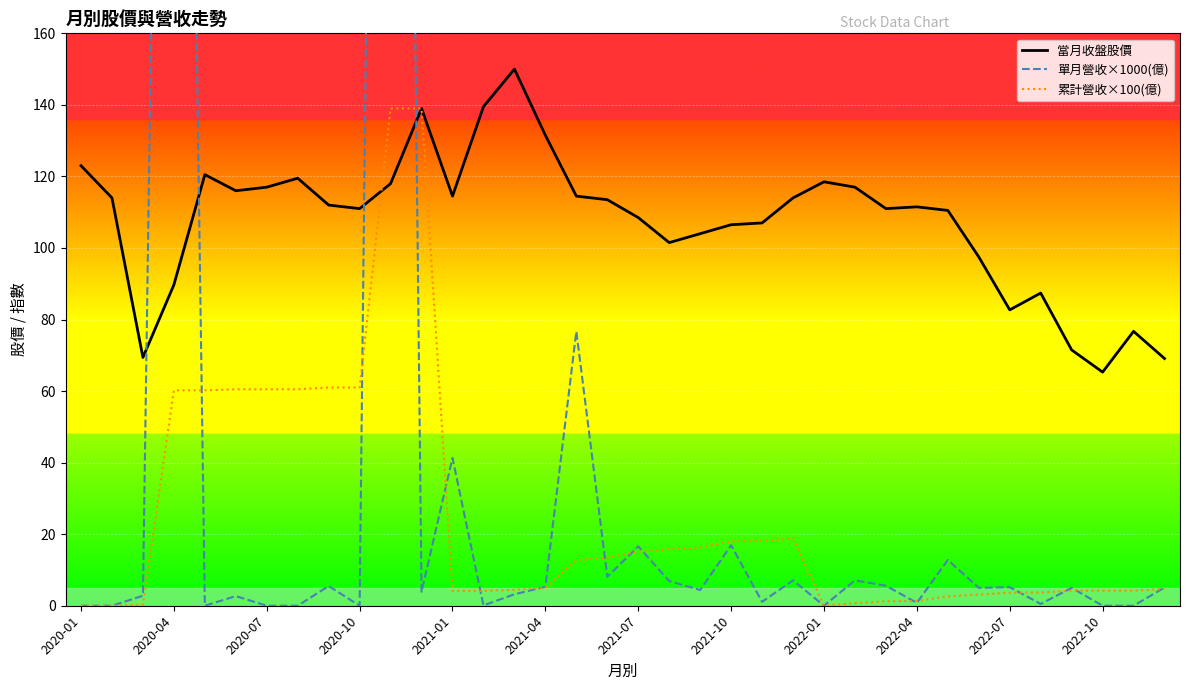

What is the average value of the 累計營收×100(億) series?

24.5